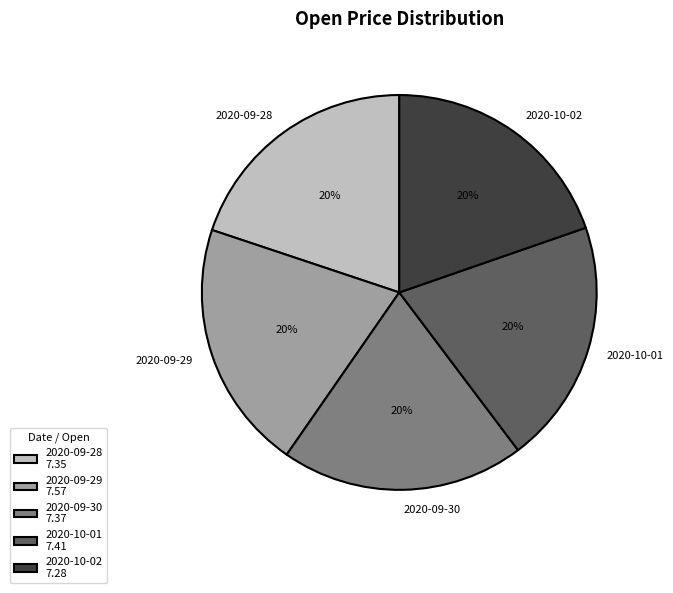

How many slices are in this pie chart?

5